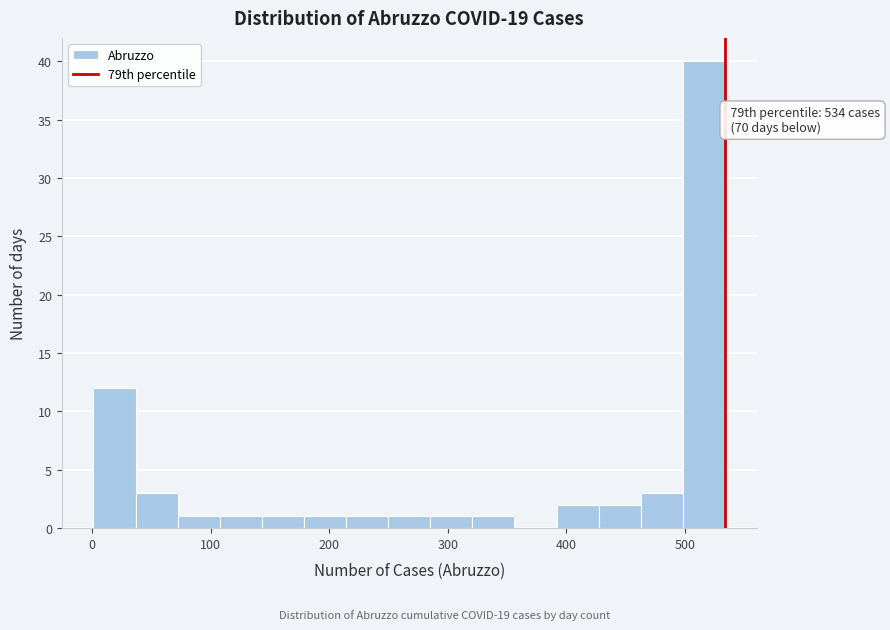

Read against the x-axis, roughly where is the centre of the tallest bar?

520